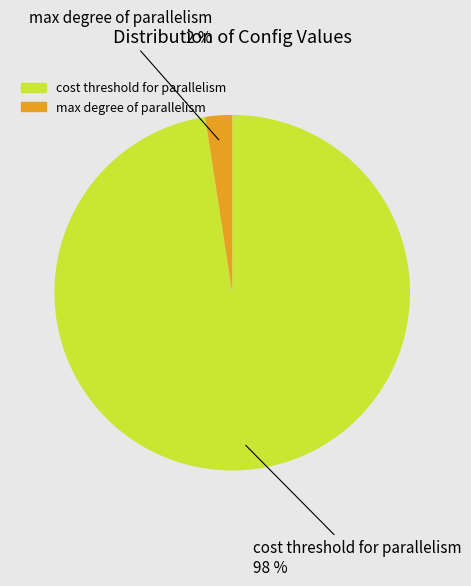

To the nearest percent, what is the average slice percentage?

50%